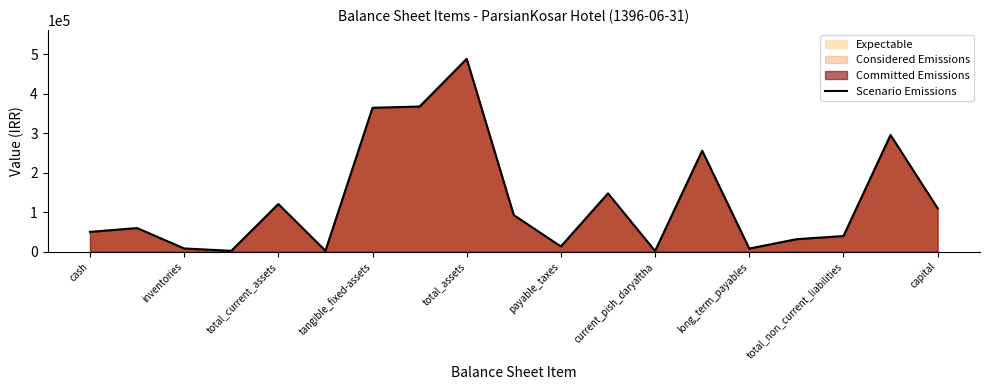

What is the difference between the maximum and minimum values?

486637